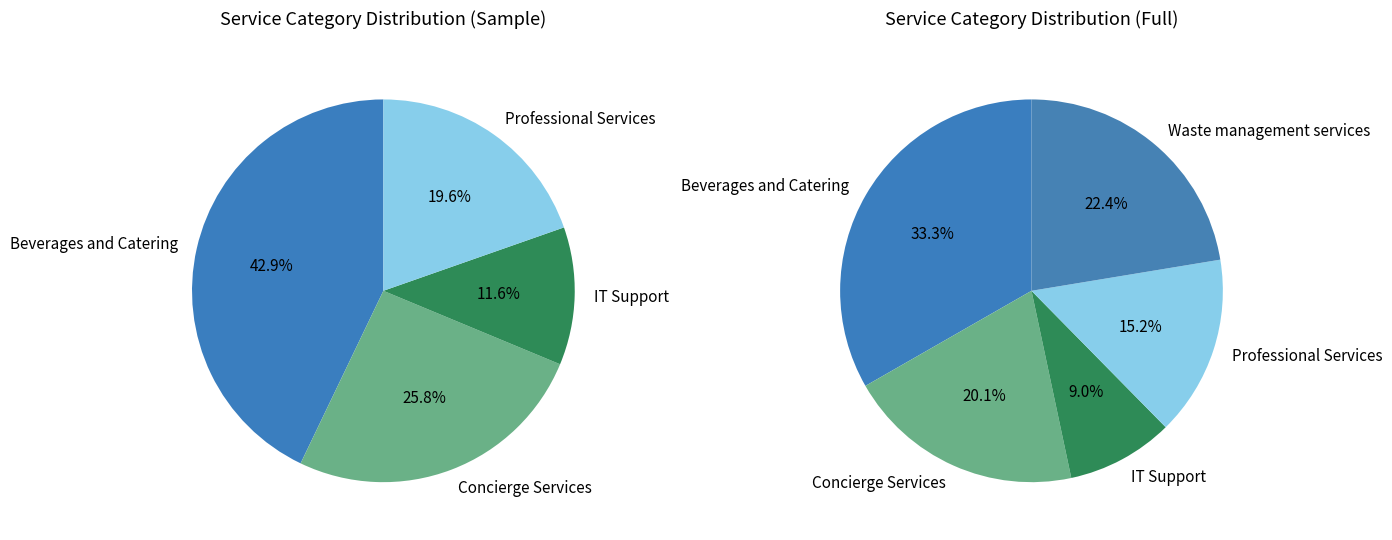

Which category has the biggest portion of the pie?

Beverages and Catering (834593)